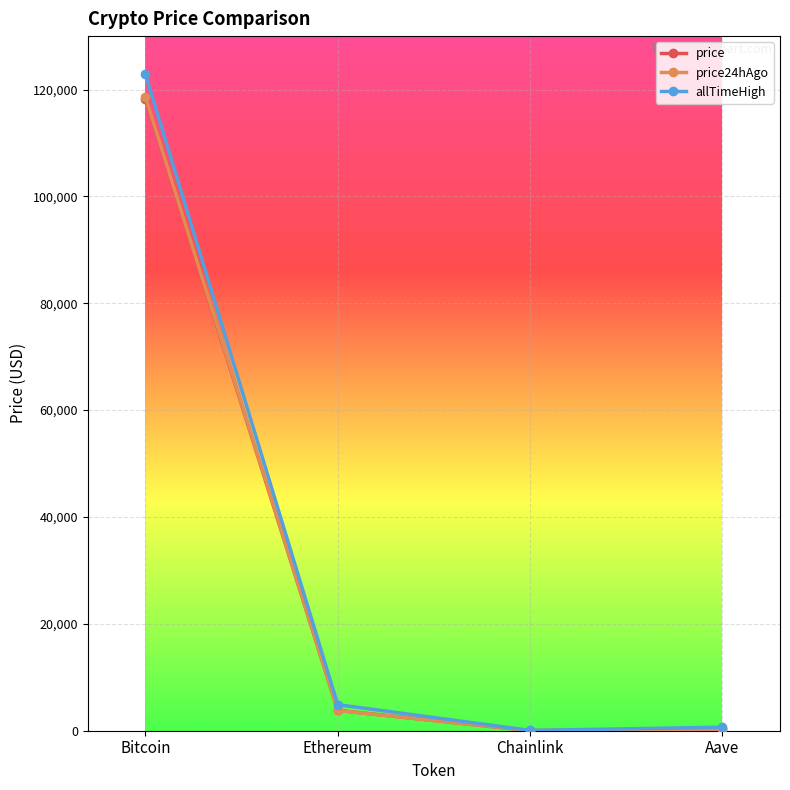

Is the value of price24hAgo at Aave greater than the value of allTimeHigh at Ethereum?

No